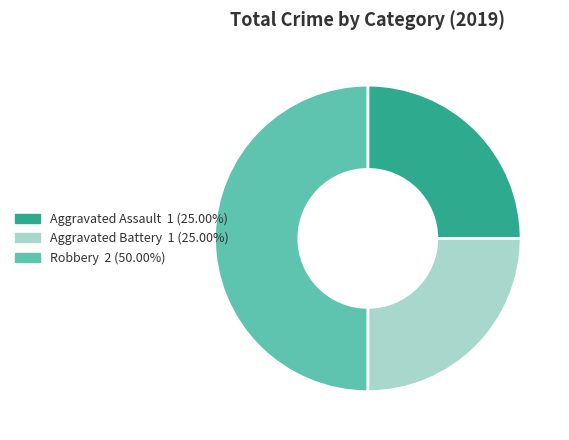

Approximately how many times larger is the value at Aggravated Battery compared to Robbery?

0.5